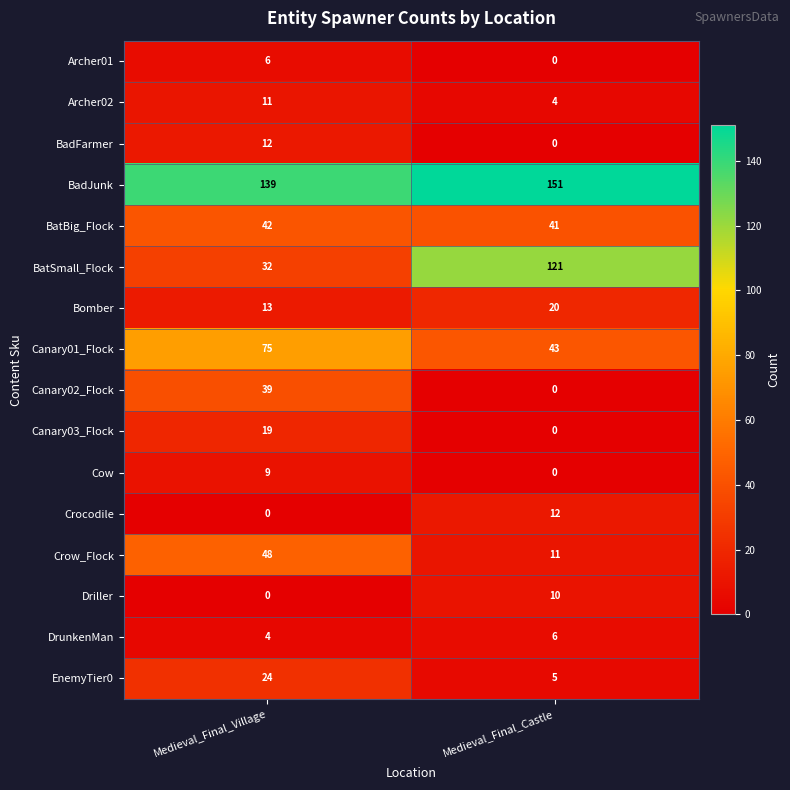

Which category has the highest value across all series?

Medieval_Final_Castle